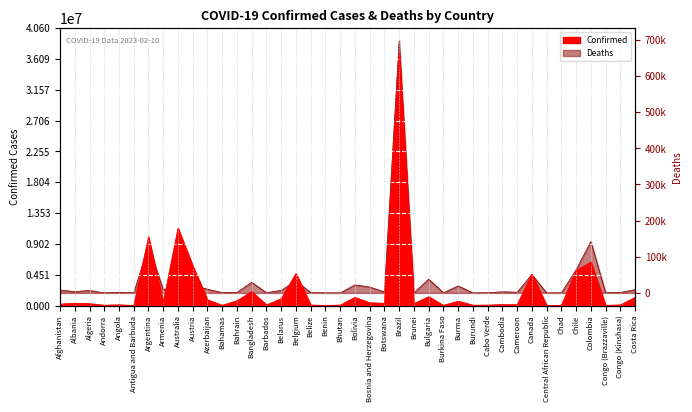

True or false: Deaths and Confirmed intersect in this chart.

False